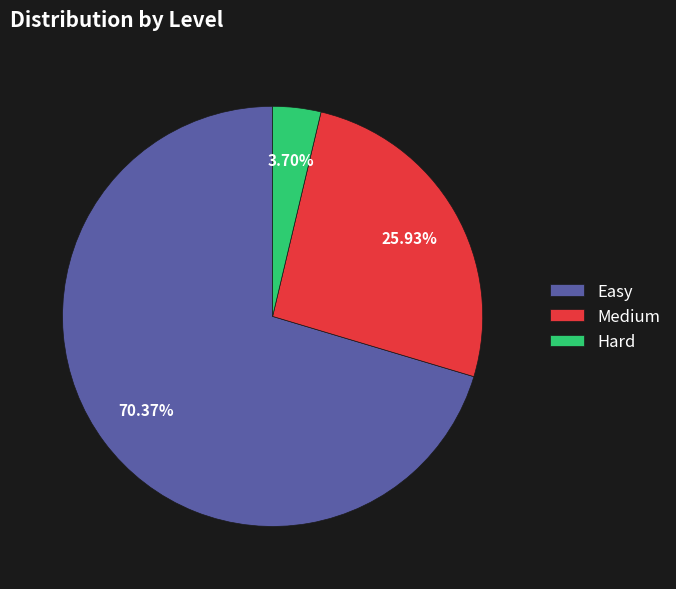

Combined, do Hard and Easy account for over 50%?

Yes